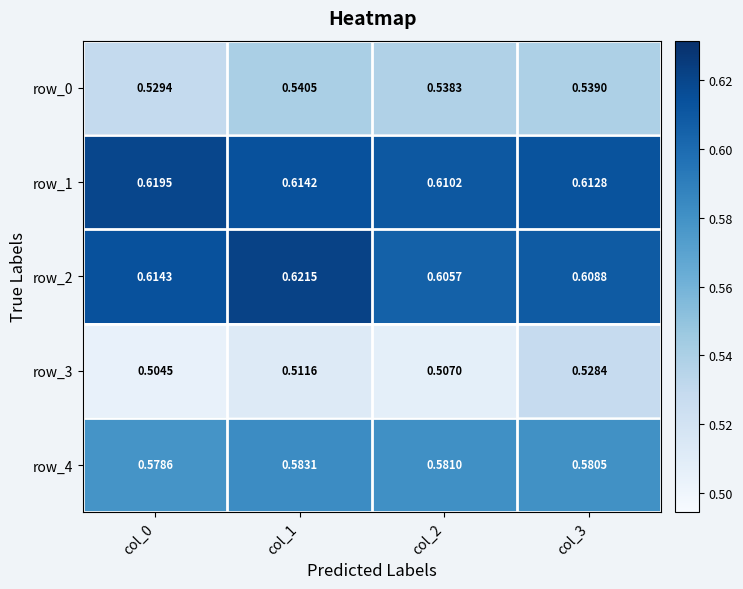

Is the value of row_3 at col_2 greater than the value of row_4 at col_2?

No